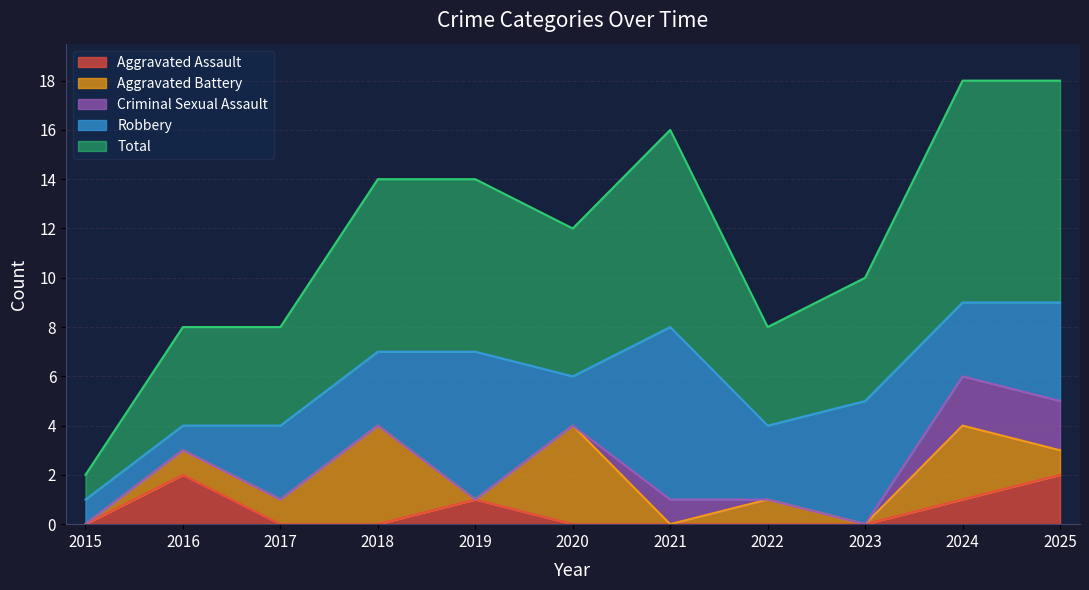

At which category is the sum across all series the highest?

2024